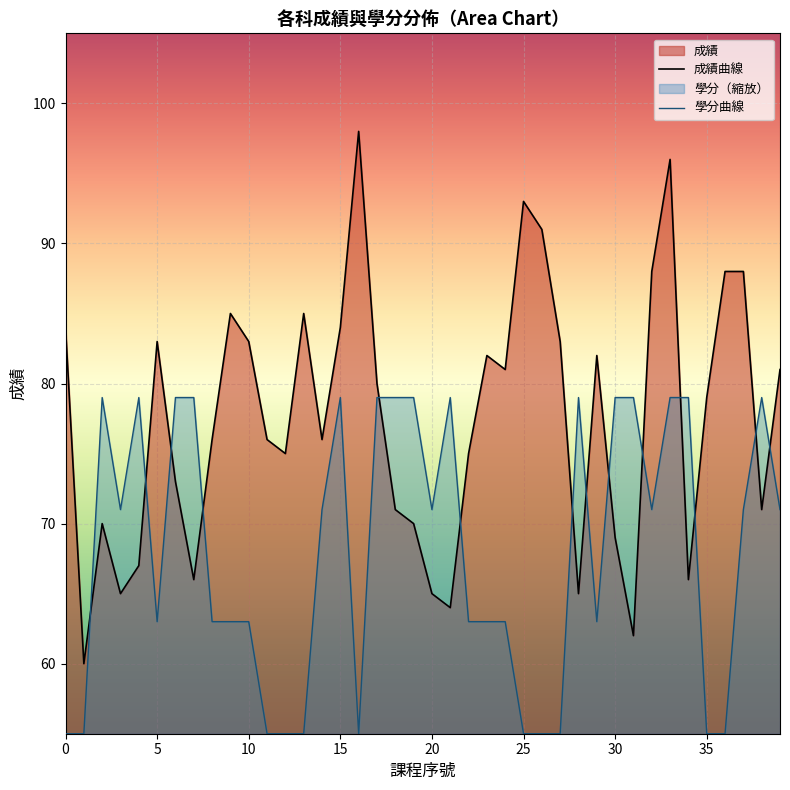

Does the chart display data point markers on the line(s)?

No